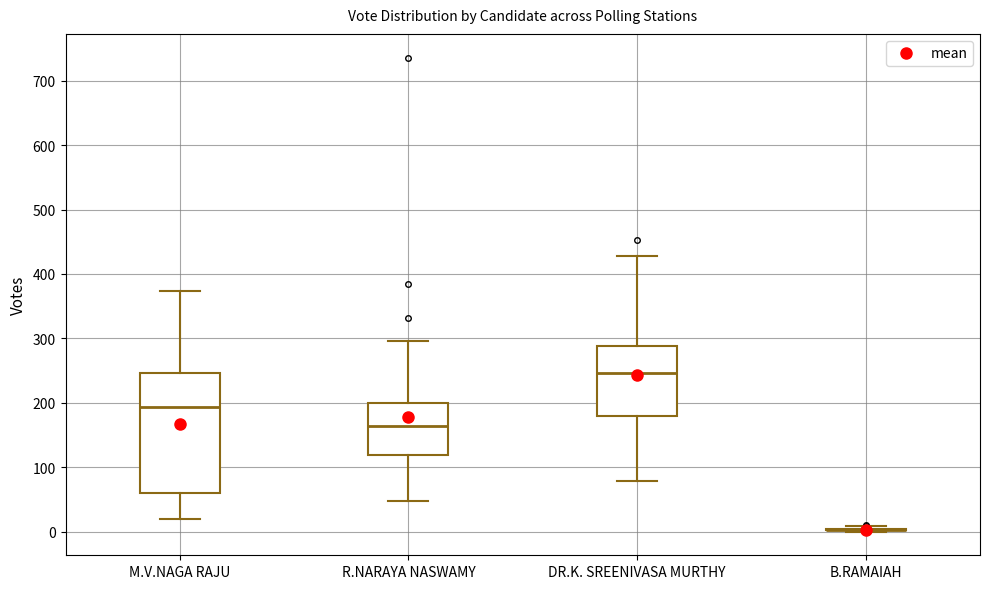

Reading left to right, read every box against the y-axis: the position of its median line, the range the box covers, and the ends of its whiskers. The values are not printed on the chart, so give them approximately, as read against the axis.

M.V.NAGA RAJU: median 190, box 60 to 250, whiskers 20 to 370
R.NARAYA NASWAMY: median 160, box 120 to 200, whiskers 50 to 300
DR.K. SREENIVASA MURTHY: median 250, box 180 to 290, whiskers 80 to 430
B.RAMAIAH: box collapsed to a line at 0, whiskers 0 to 10